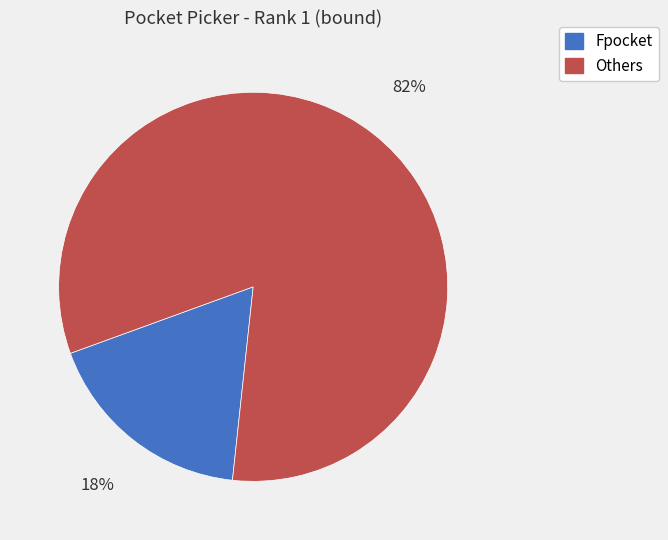

To the nearest percent, what is the average slice percentage?

50%